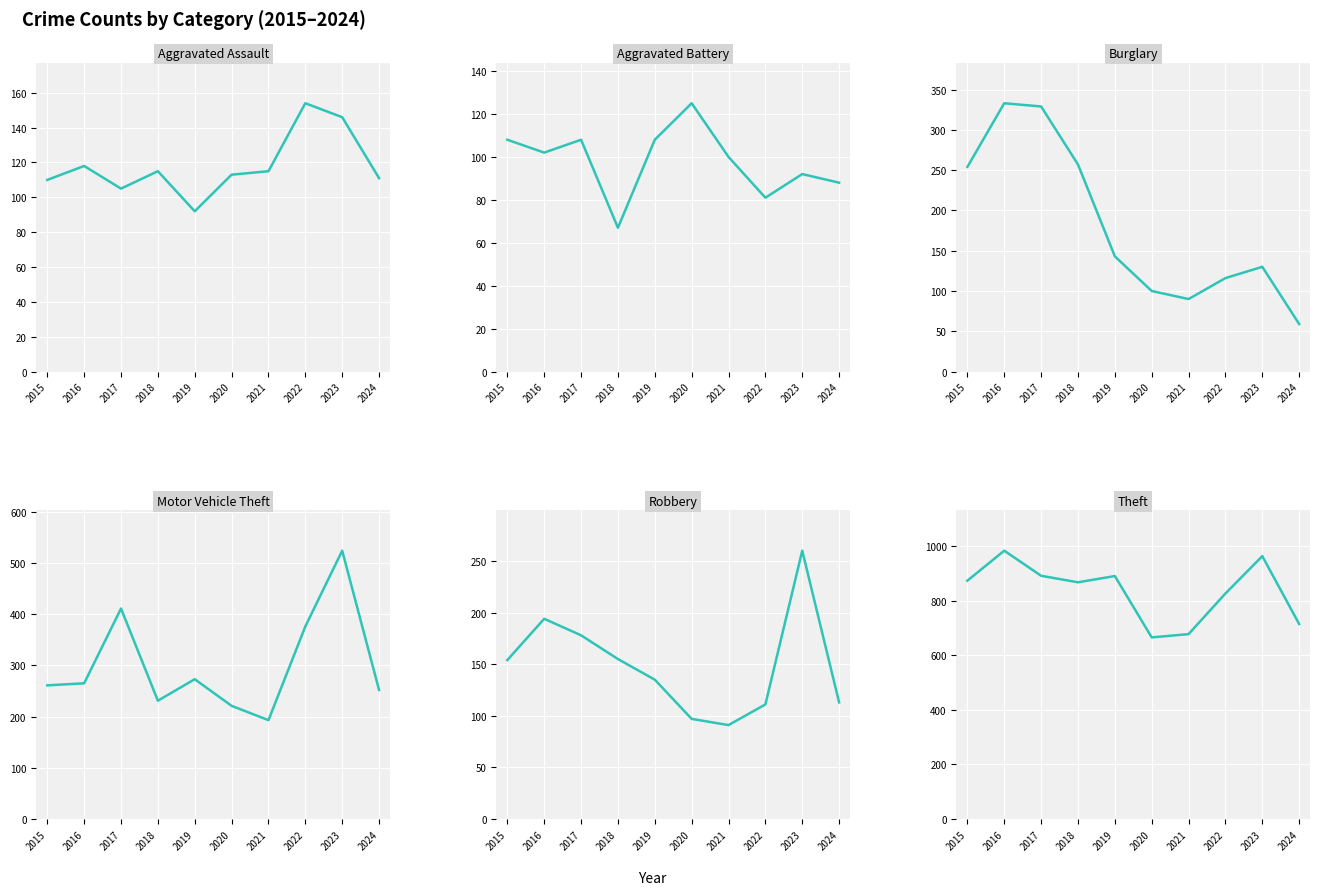

True or false: Robbery and Theft intersect in this chart.

False